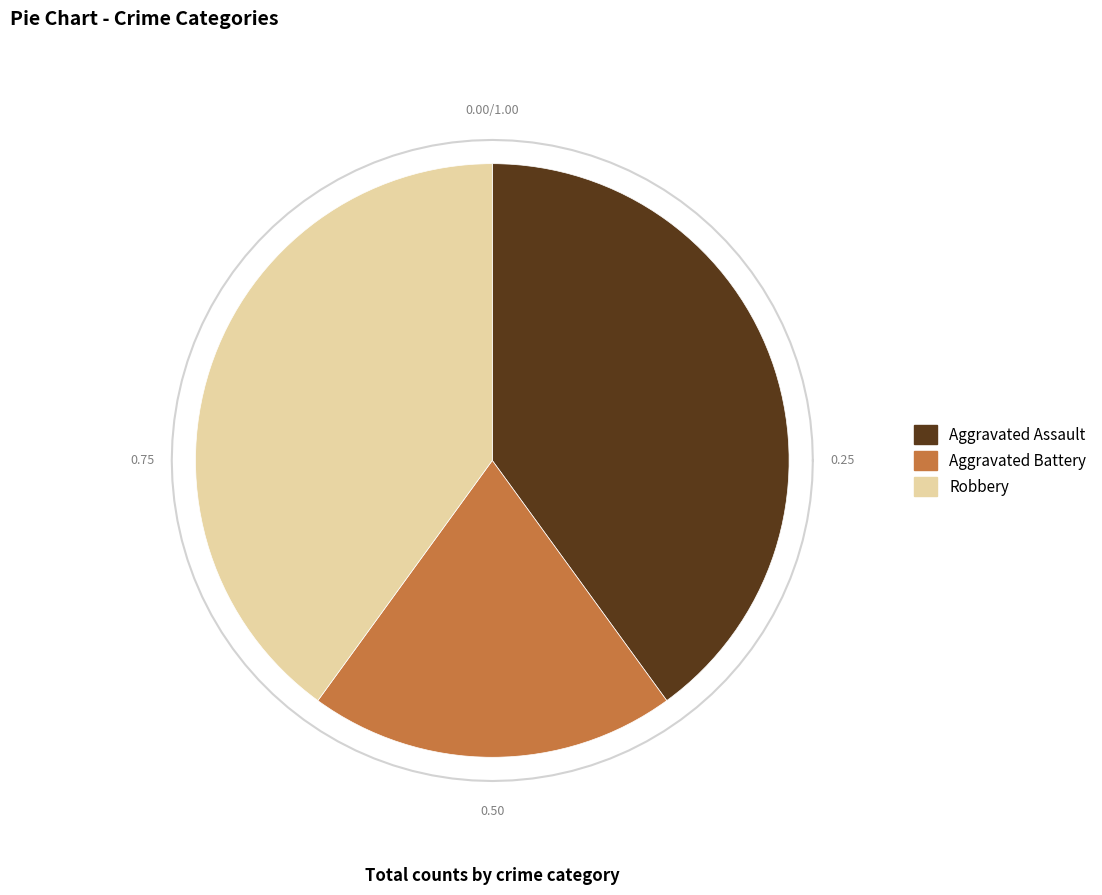

How many slices are in this pie chart?

3